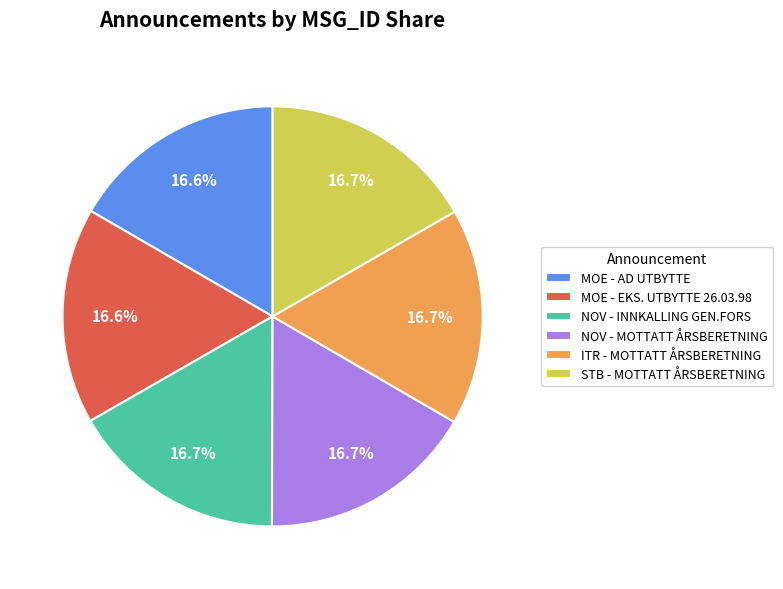

To the nearest percent, what is the average slice percentage?

17%